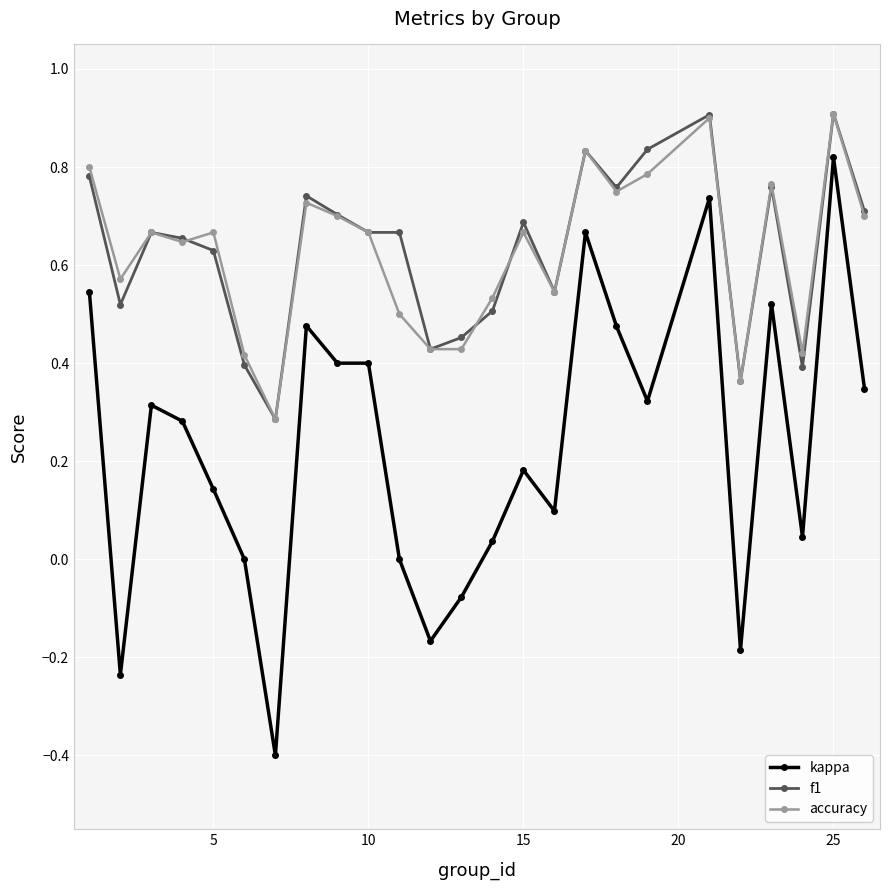

What is the maximum value shown in the chart?

0.9